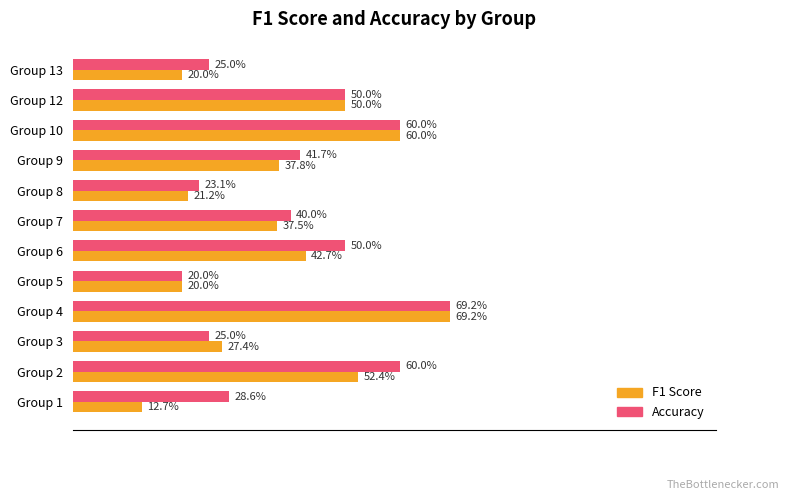

What is the smallest value displayed?

0.1